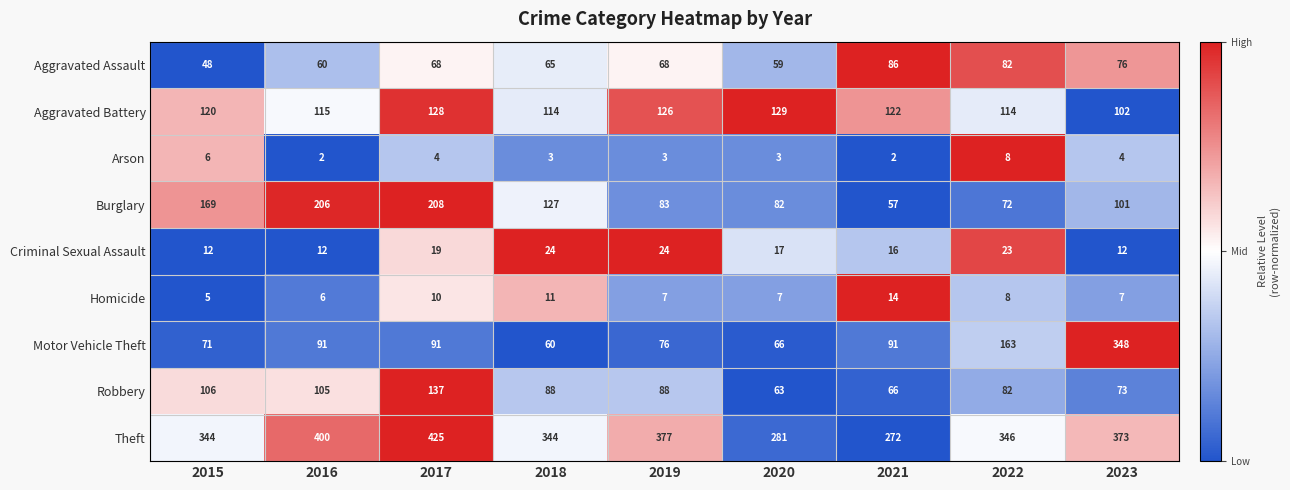

Which category has the highest value in the Aggravated Assault series?

2021